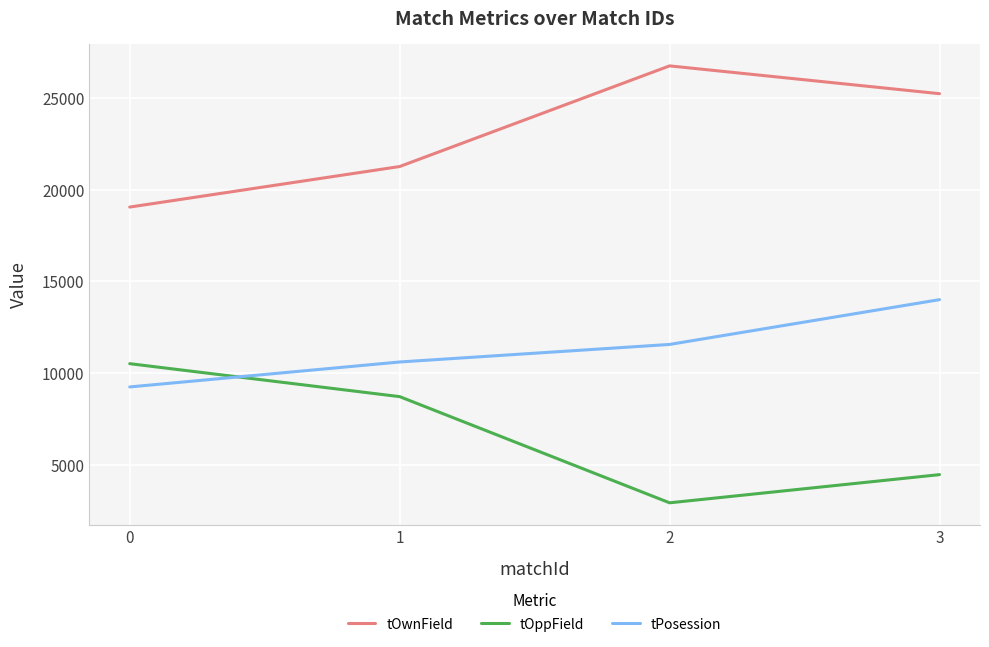

Is it true that tPosession equals 5835.7 at 3?

False